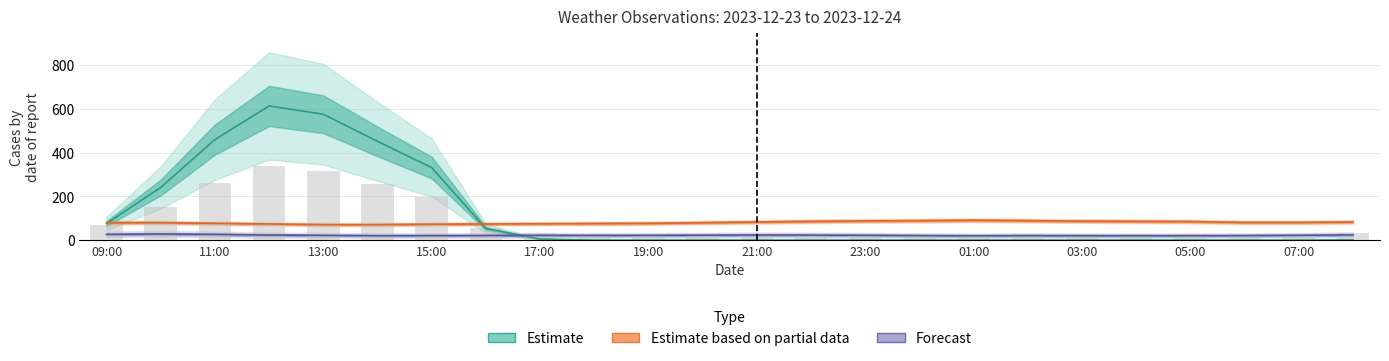

What is the difference between the highest and lowest values at 08:00?

59.0